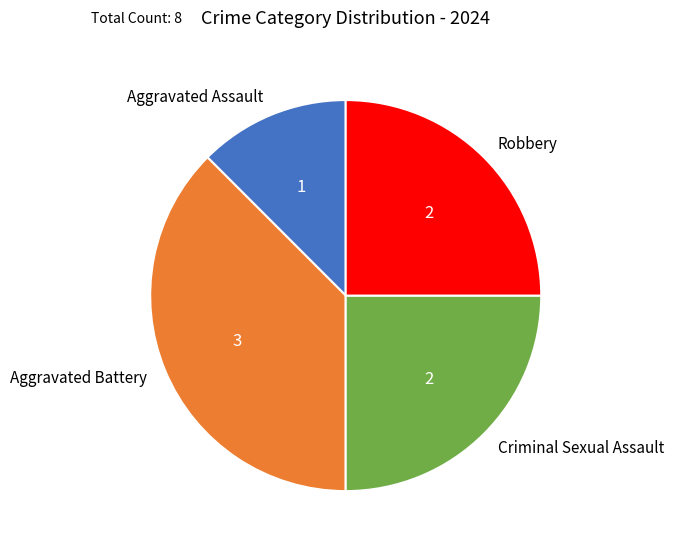

Does any single category account for the majority?

No